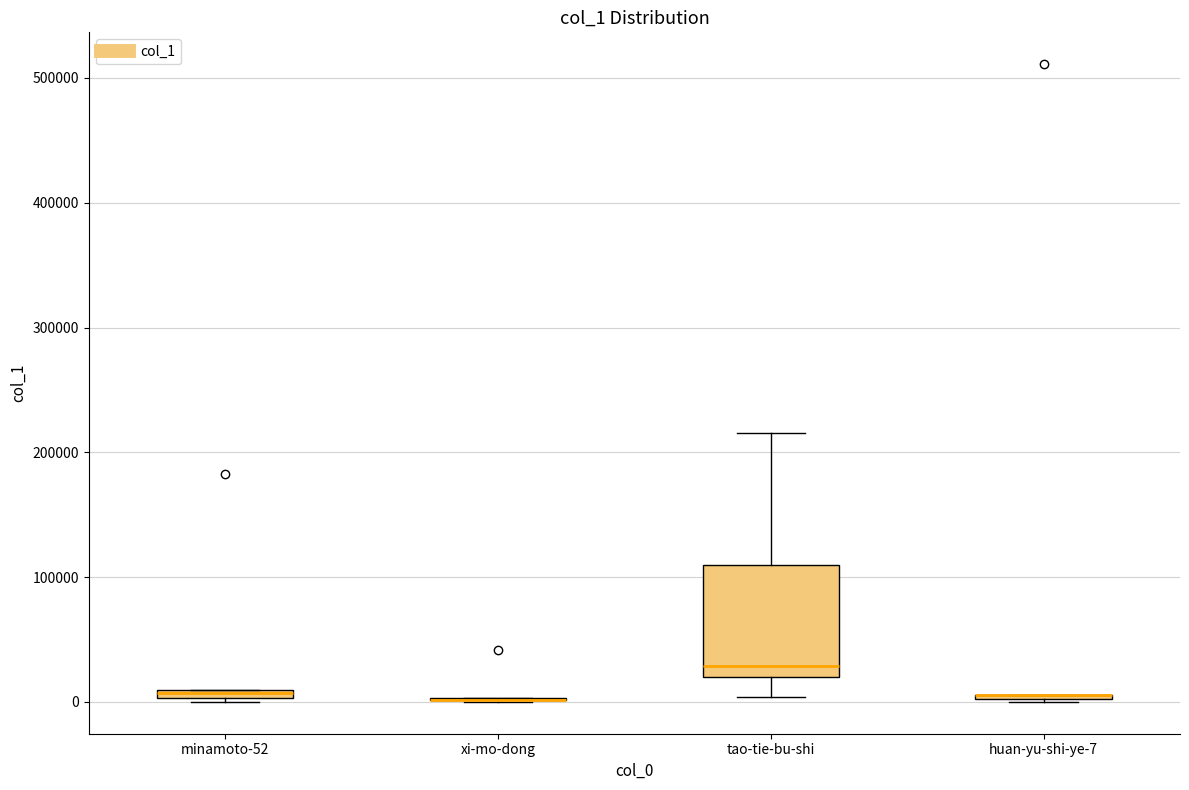

Where is the lower edge of the box for minamoto-52 on the y-axis? The values are not printed on the chart, so give them approximately, as read against the axis.

0